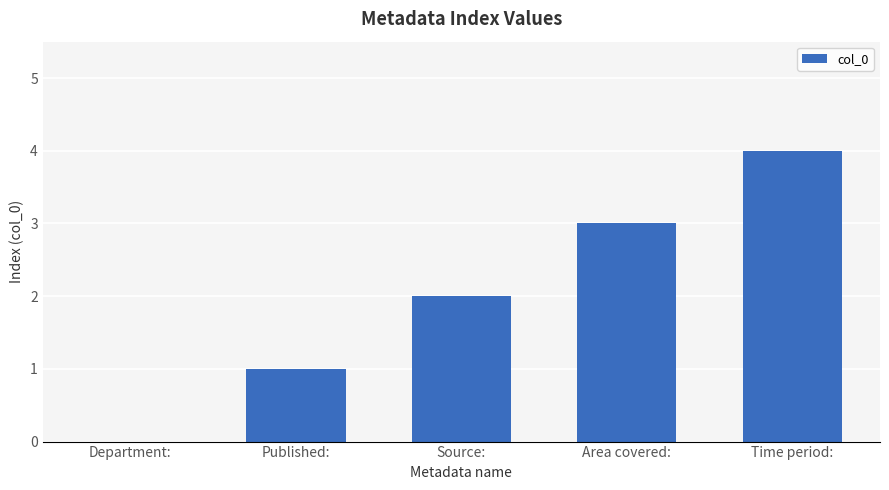

Approximately how many times larger is the value at Source: compared to Area covered:?

0.7